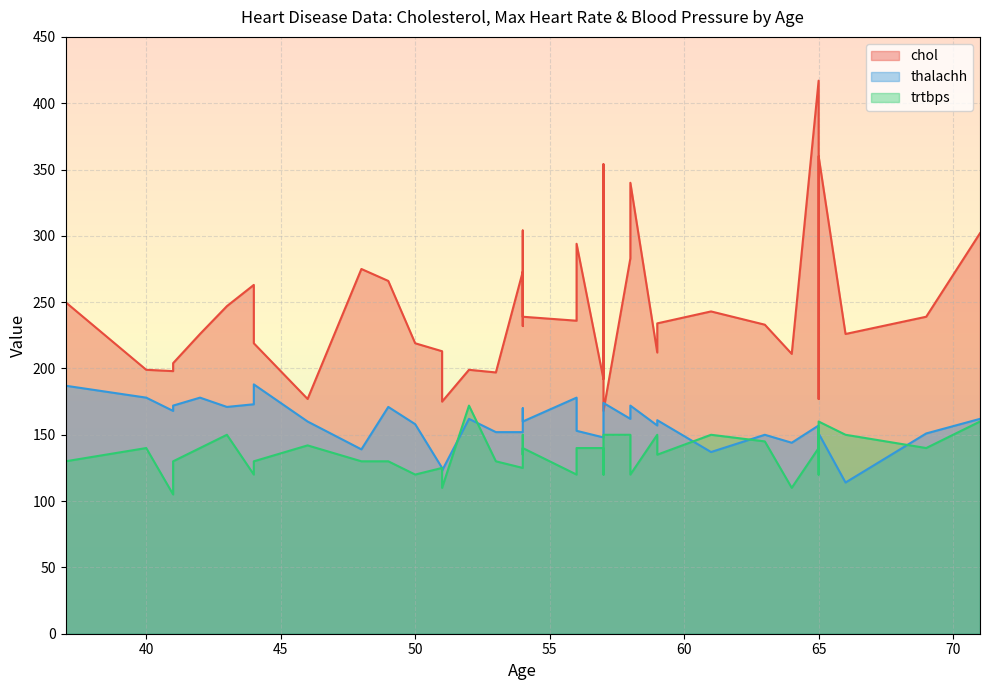

At which category does chol reach its first local valley?

41